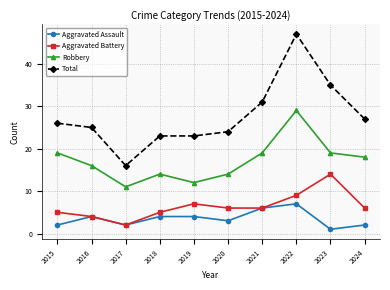

What are all the series names shown in the legend?

Aggravated Assault, Aggravated Battery, Robbery, Total